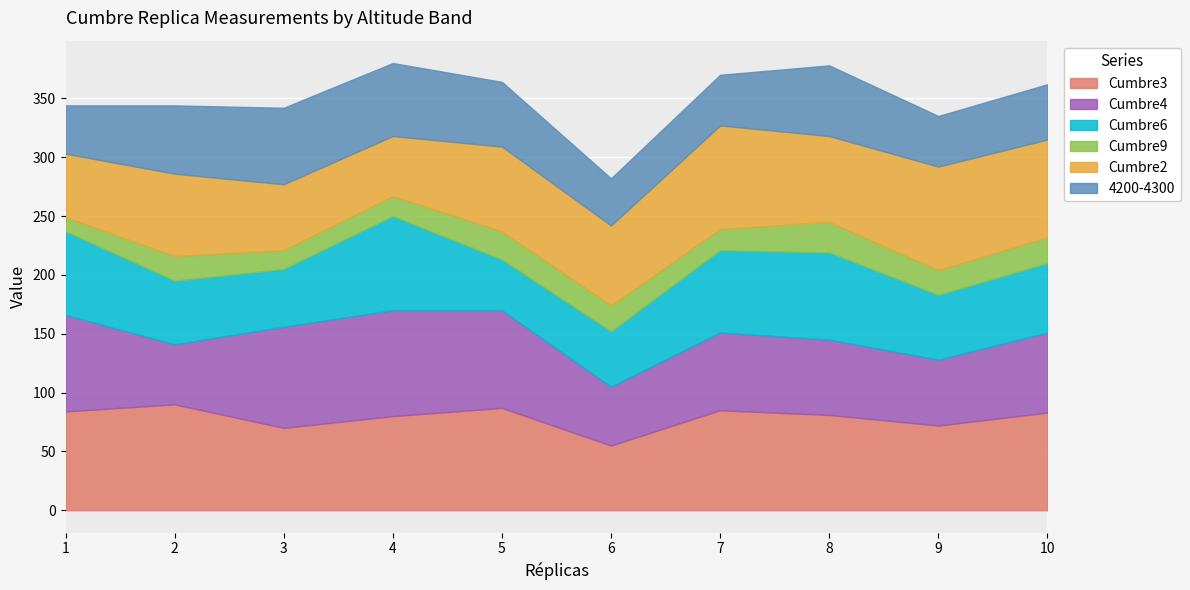

At how many categories does at least one series exceed 27?

10